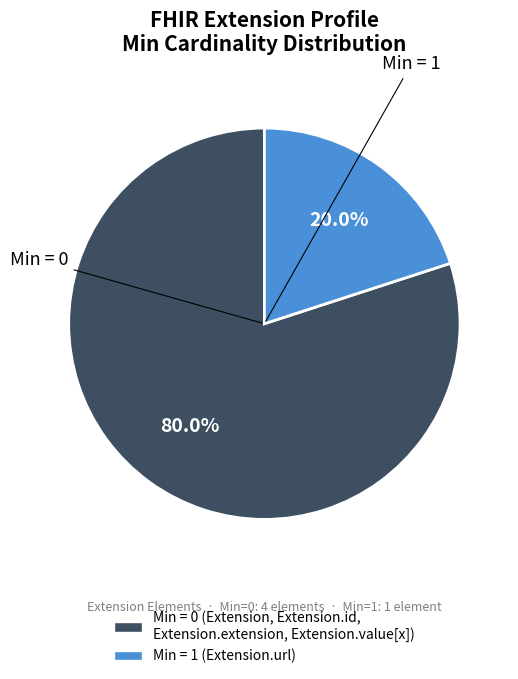

Does any single category account for the majority?

Yes